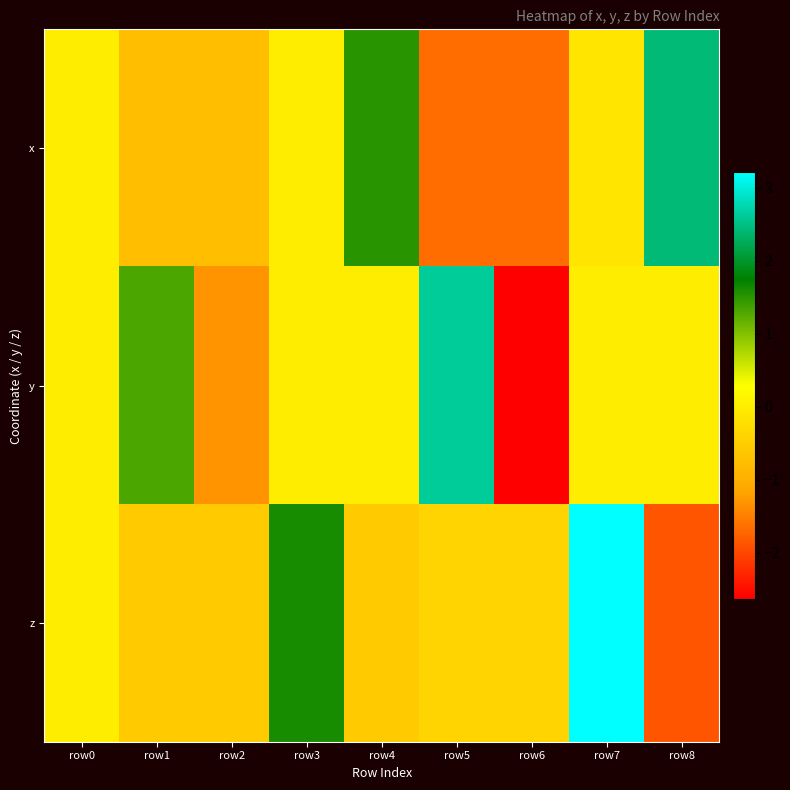

At row0, list the series in order from largest to smallest.

x, y, z